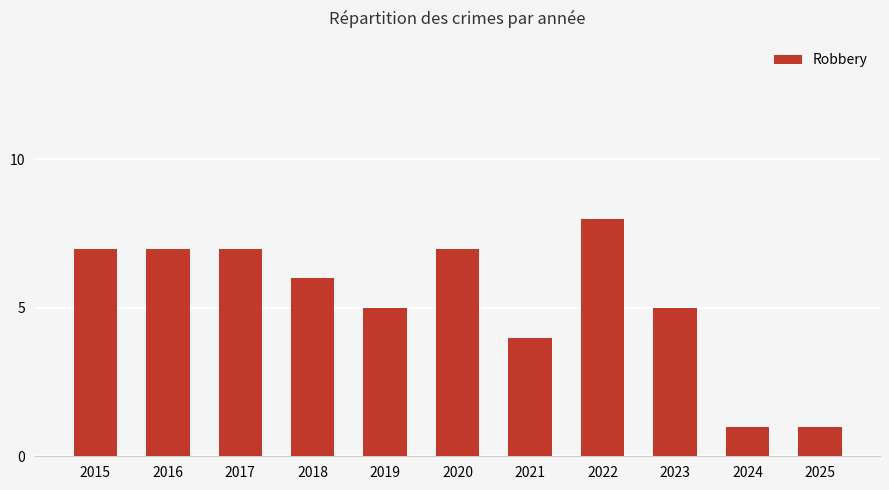

What is the change in value from 2018 to 2019?

-1